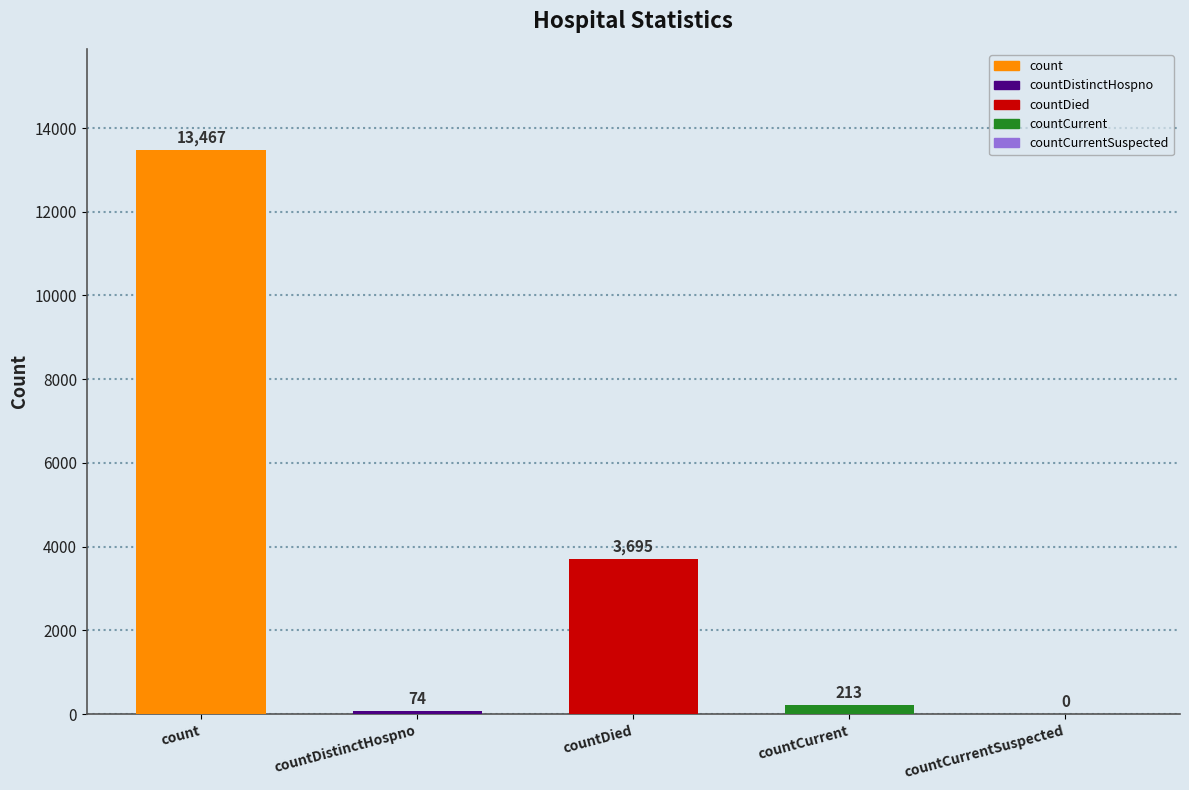

Where is the data nearest to the value 6733?

countDied